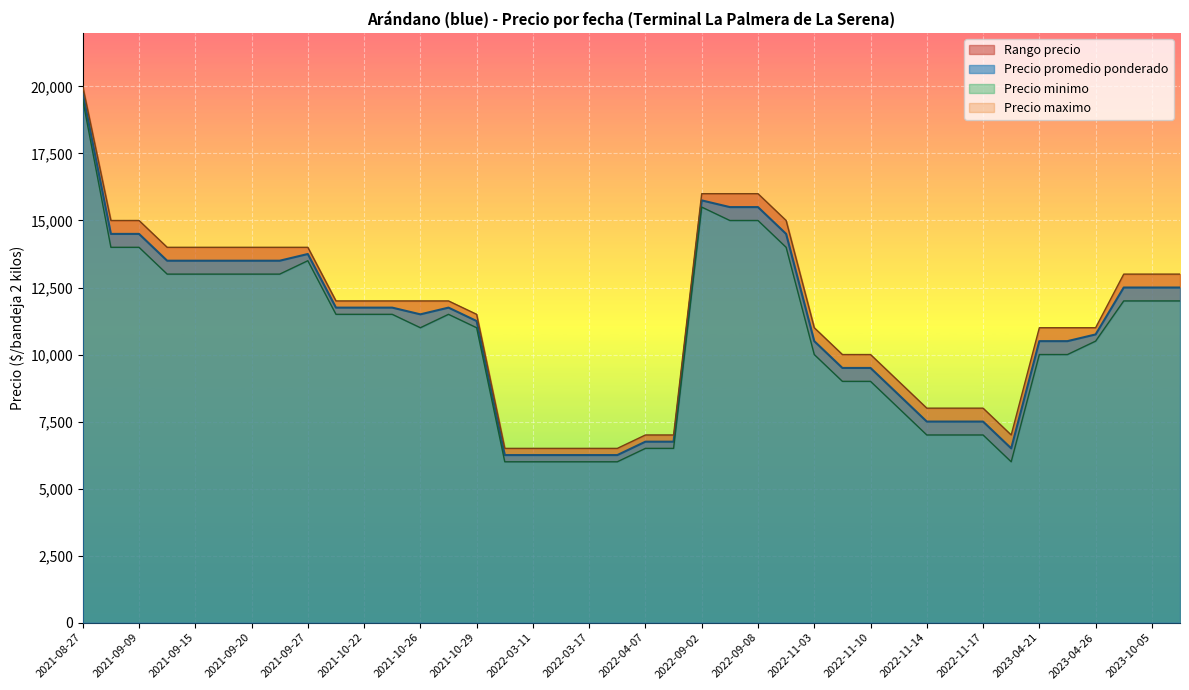

The value of Precio minimo at 2022-09-05 is 15000. True or false?

True